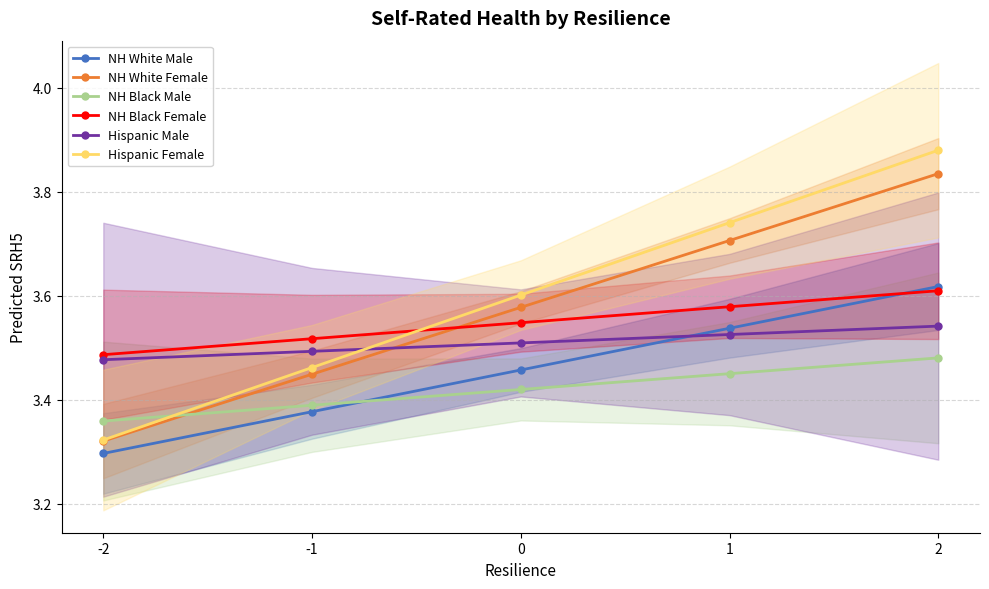

How many distinct data groups are displayed?

6